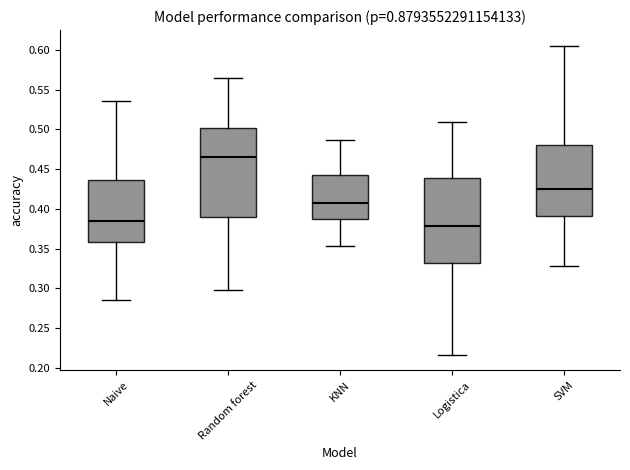

Reading left to right, read every box against the y-axis: the position of its median line, the range the box covers, and the ends of its whiskers. The values are not printed on the chart, so give them approximately, as read against the axis.

Naive: median 0.385, box 0.360 to 0.435, whiskers 0.285 to 0.535
Random forest: median 0.465, box 0.390 to 0.500, whiskers 0.300 to 0.565
KNN: median 0.405, box 0.390 to 0.440, whiskers 0.355 to 0.485
Logistica: median 0.380, box 0.330 to 0.440, whiskers 0.215 to 0.510
SVM: median 0.425, box 0.390 to 0.480, whiskers 0.330 to 0.605